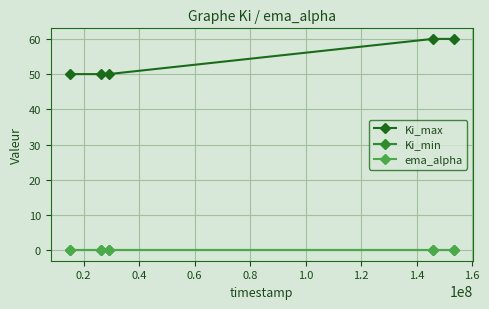

Which series has the largest total across all categories?

Ki_max